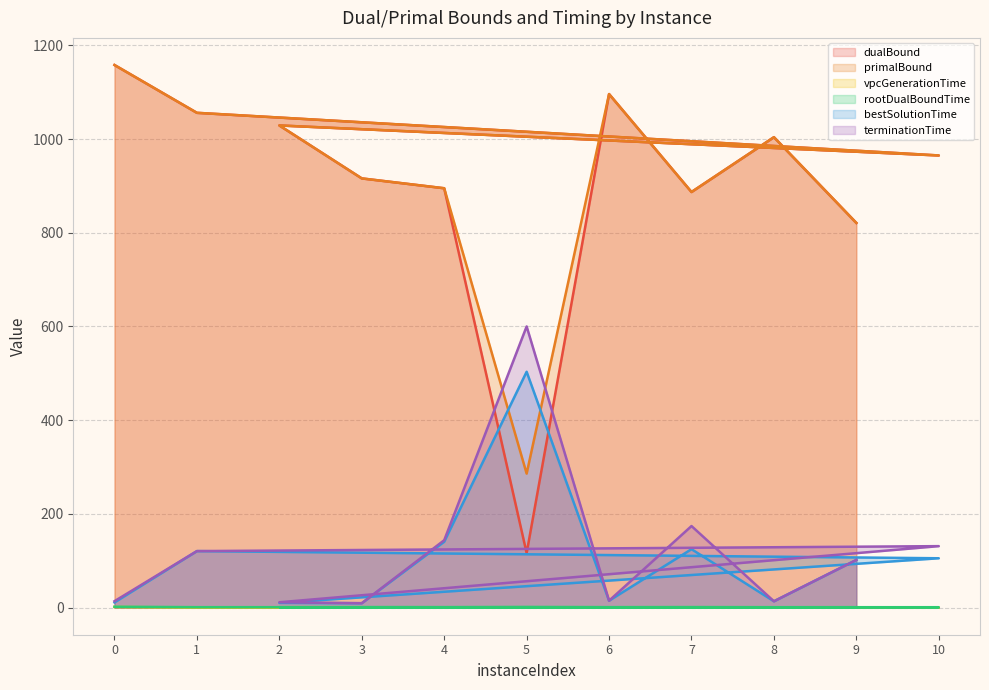

How many series are shown in this chart?

6